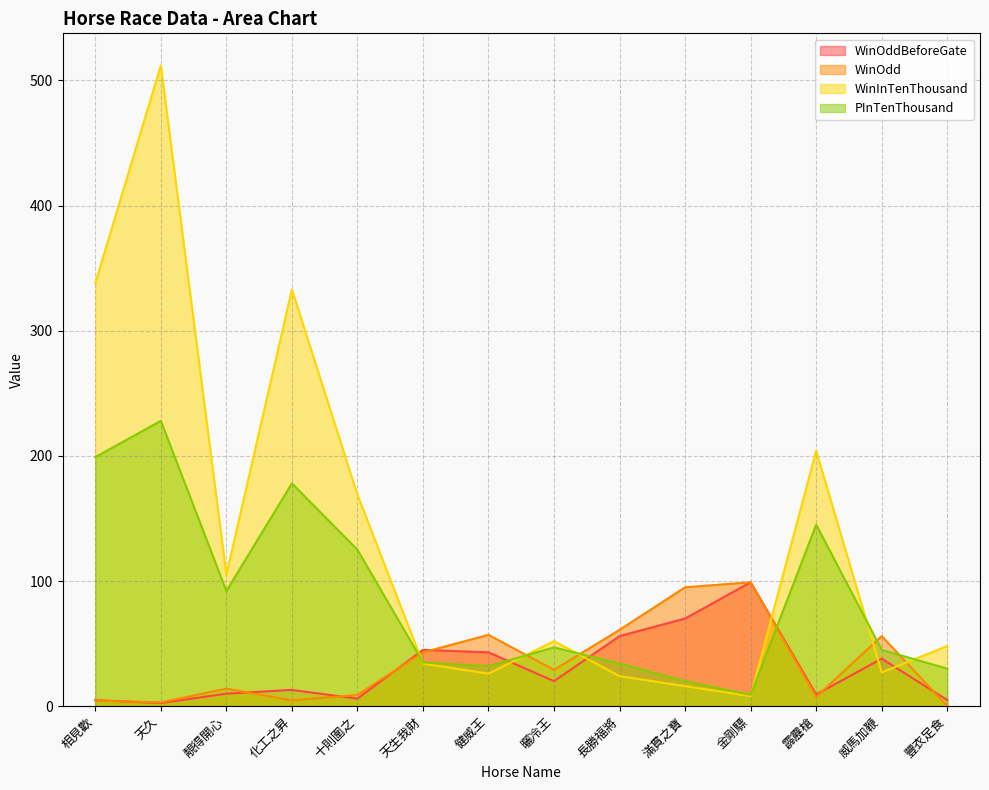

Where does the WinOdd series first go above 29?

天生我財